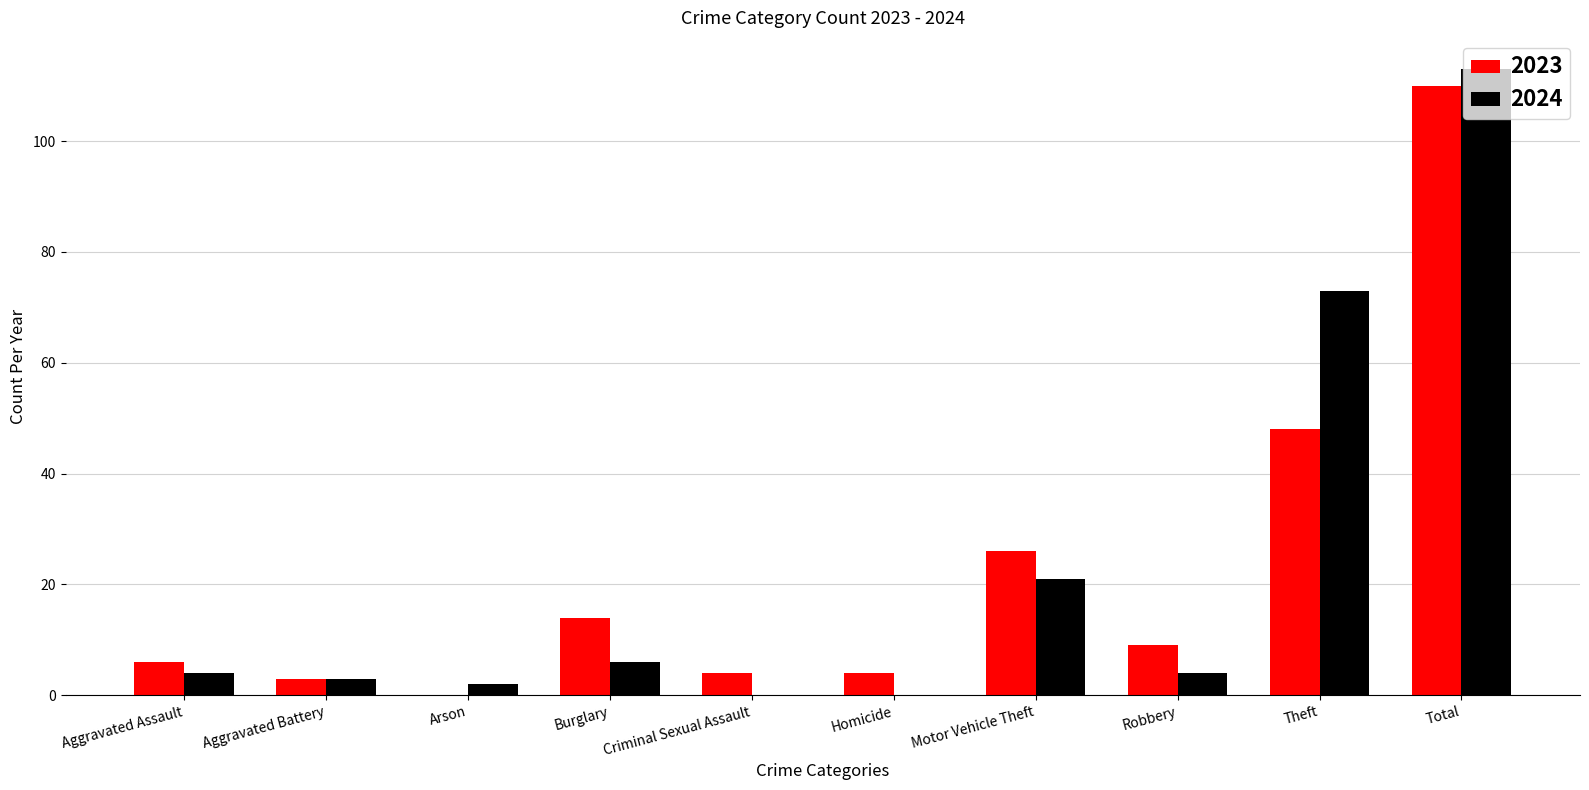

Which series changed the most between Criminal Sexual Assault and Motor Vehicle Theft?

2023